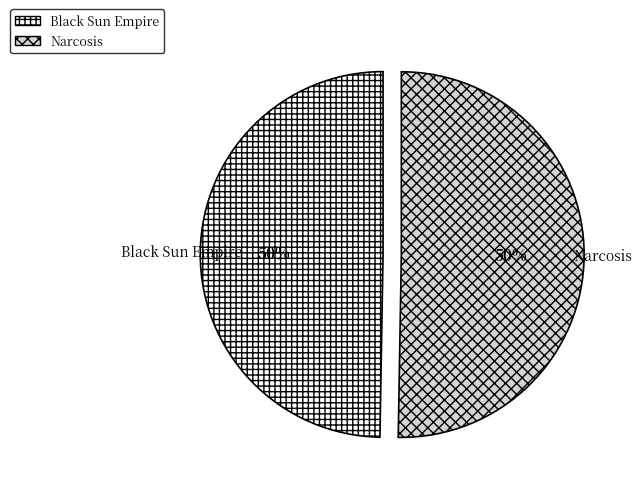

What percentage is the Black Sun Empire slice, to the nearest percent?

50%